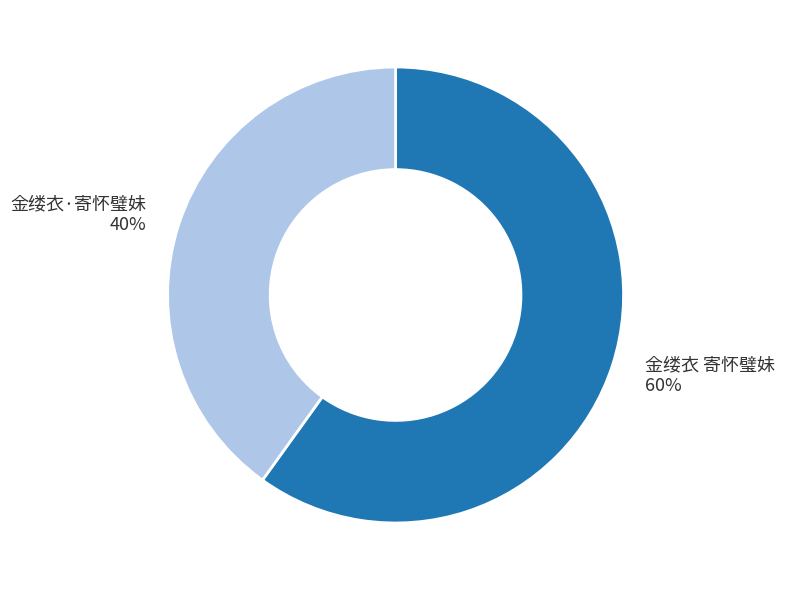

Is there a majority slice in this chart?

Yes